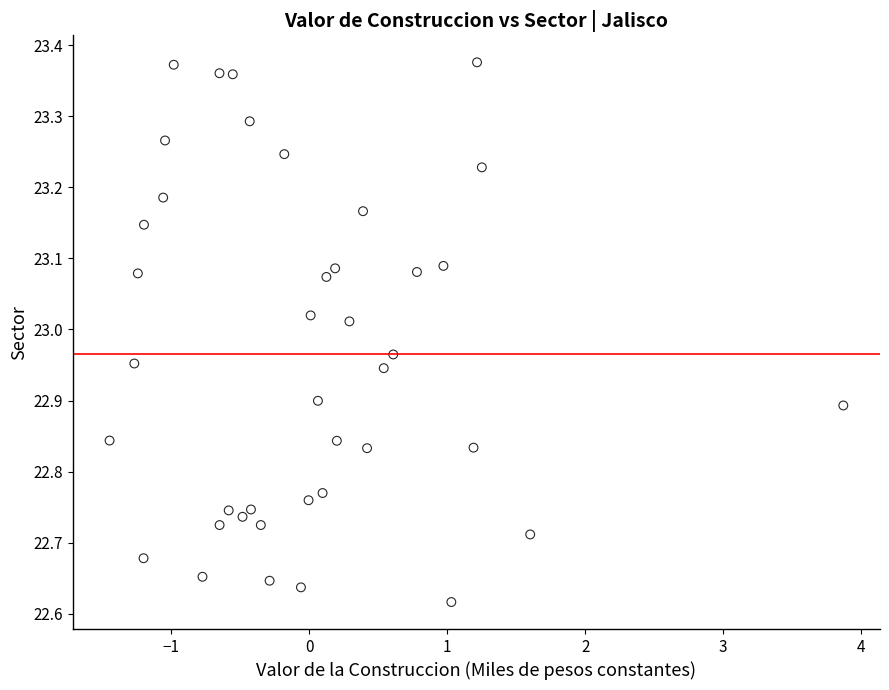

What is the range of X values (max minus min)?

5.3